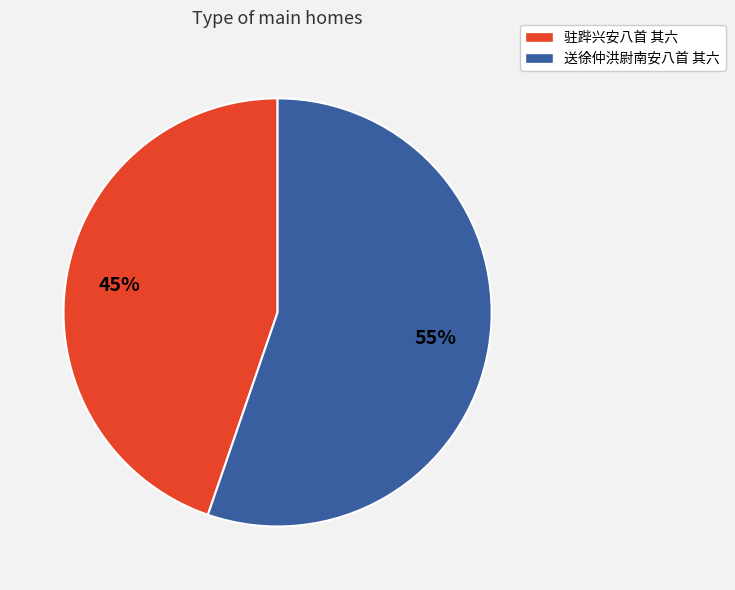

Which slice represents more than half of the pie?

送徐仲洪尉南安八首 其六